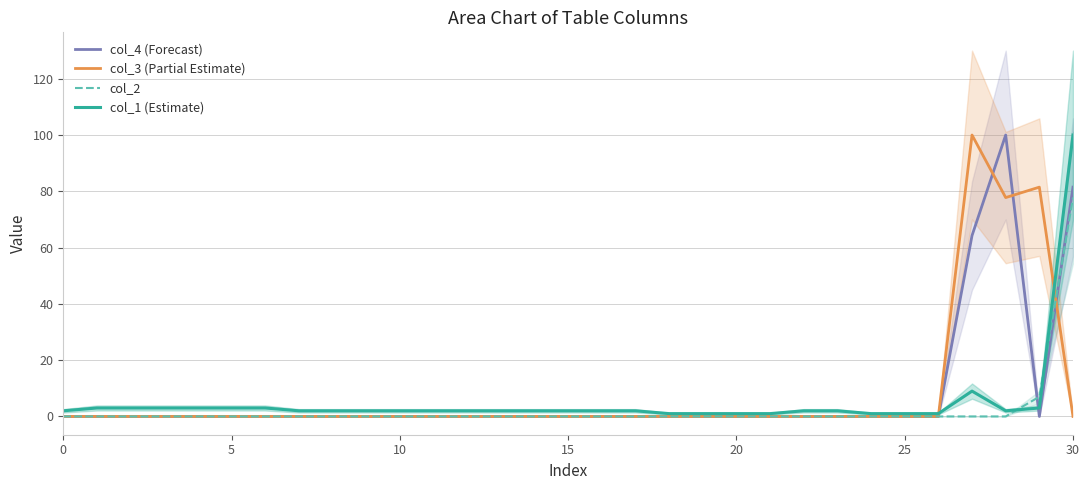

True or false: col_4 (Forecast) and col_2 intersect in this chart.

True